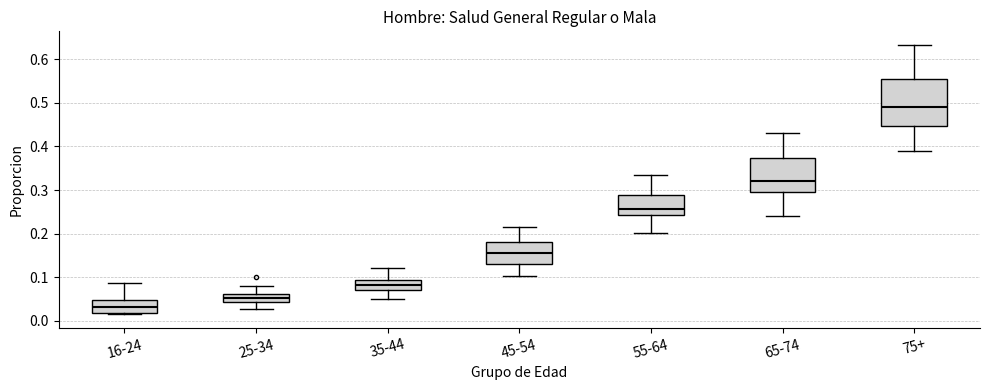

Where is the upper edge of the box for 25-34 on the y-axis? The values are not printed on the chart, so give them approximately, as read against the axis.

0.06